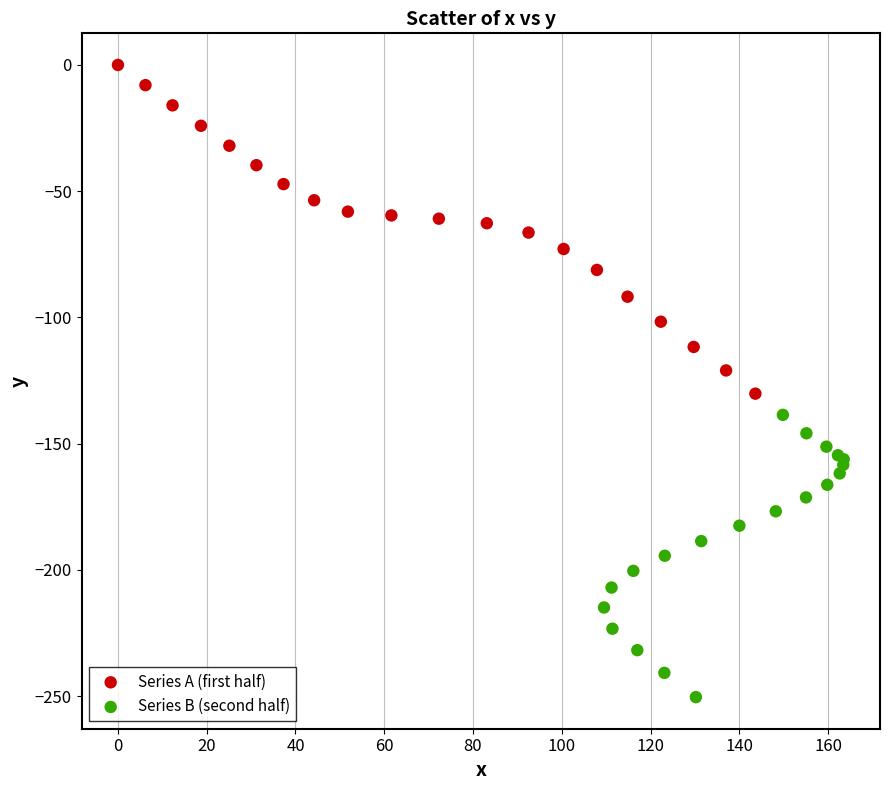

Which series has the largest Y range (max minus min)?

Series A (first half)